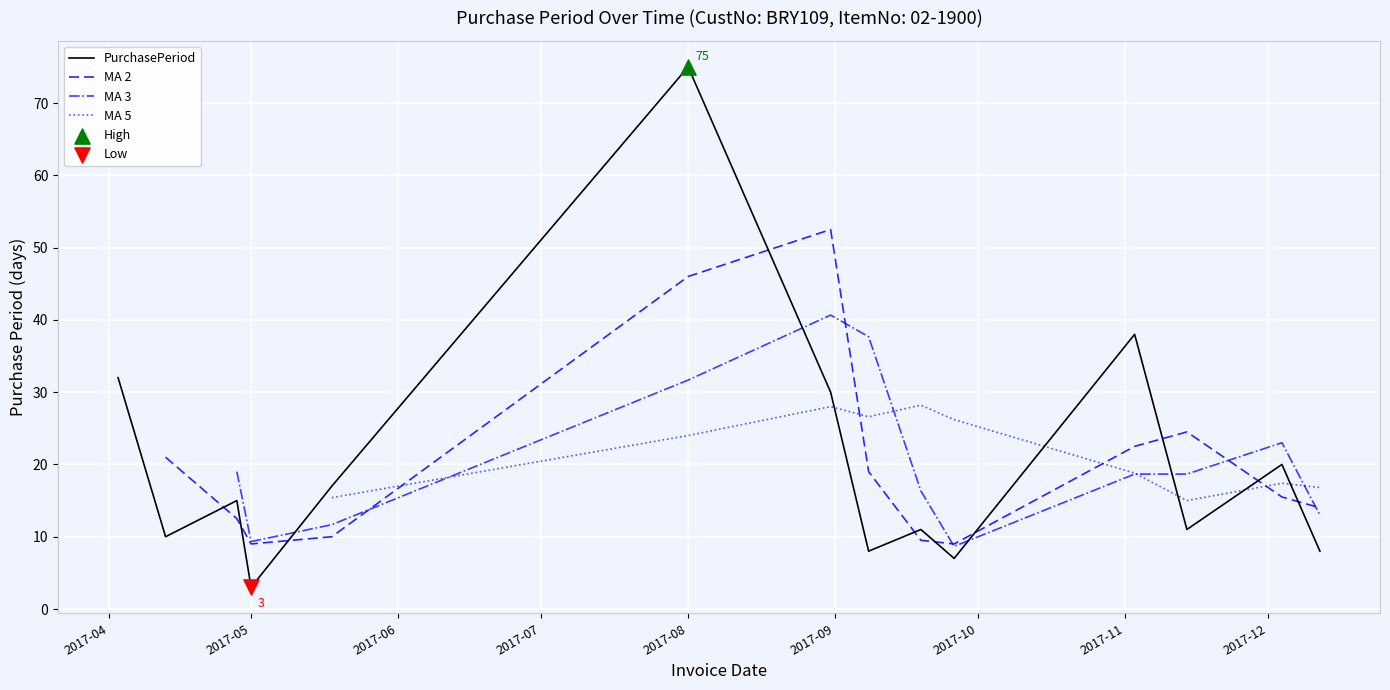

What is the maximum value for PurchasePeriod?

75